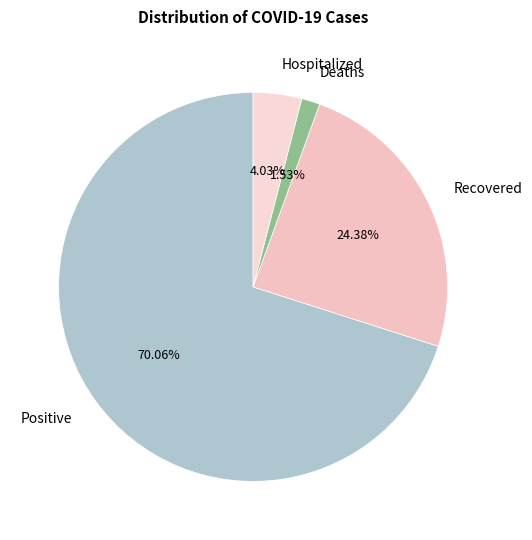

Count the number of slices in the pie.

4